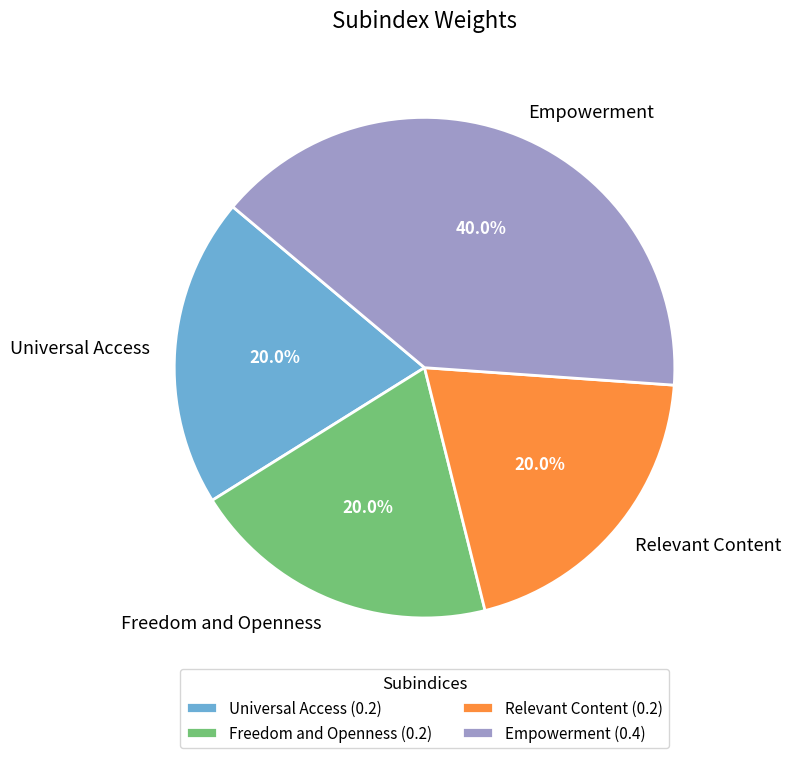

What is the total percentage of Freedom and Openness (0.2) and Universal Access (0.2)?

40.0%